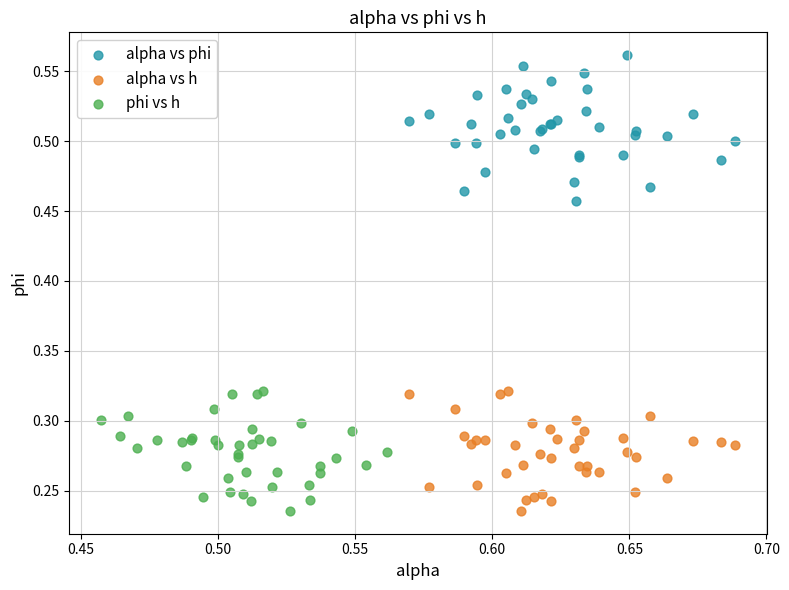

Which series has the widest spread of Y values?

alpha vs phi